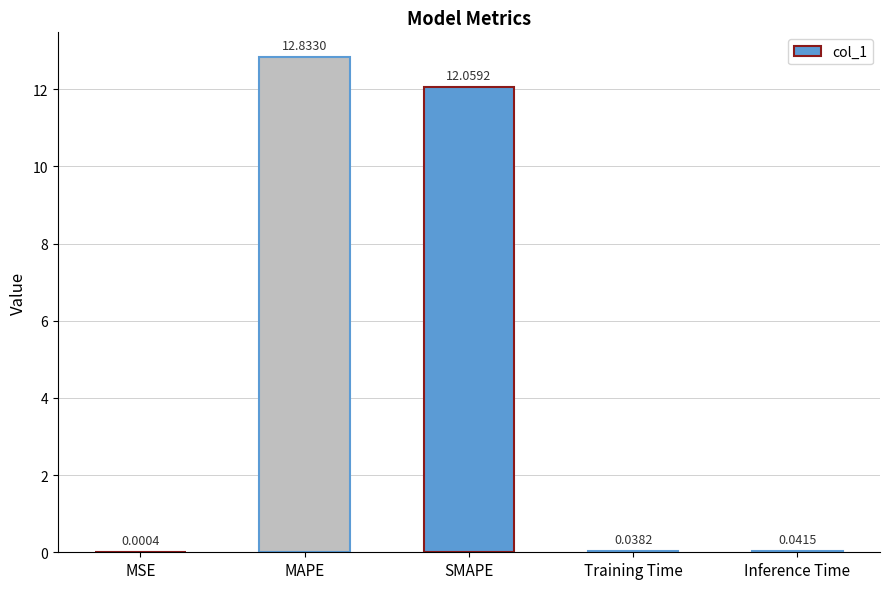

What is the average value?

5.0